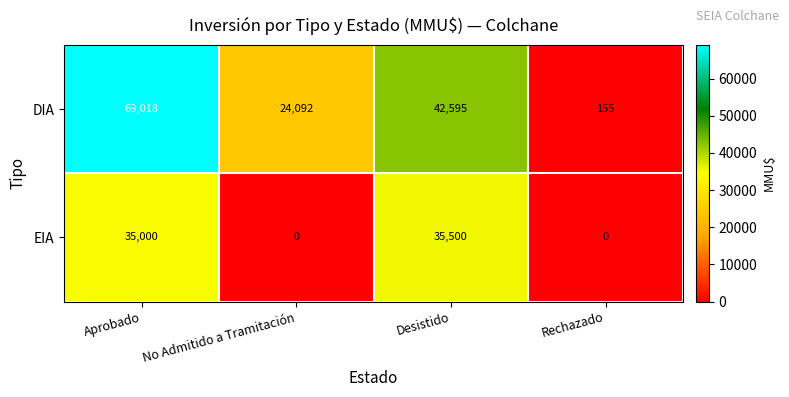

How many data points in DIA are less than 42595?

2